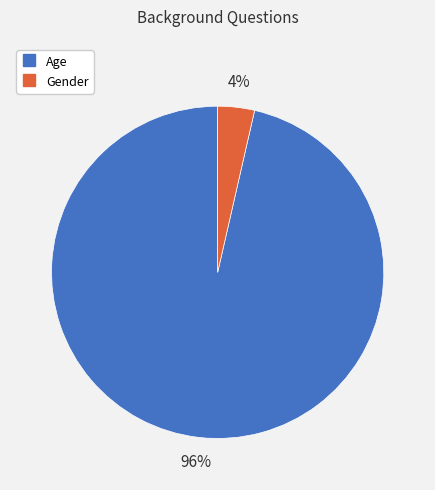

What percentage is the Age slice, to the nearest percent?

96%